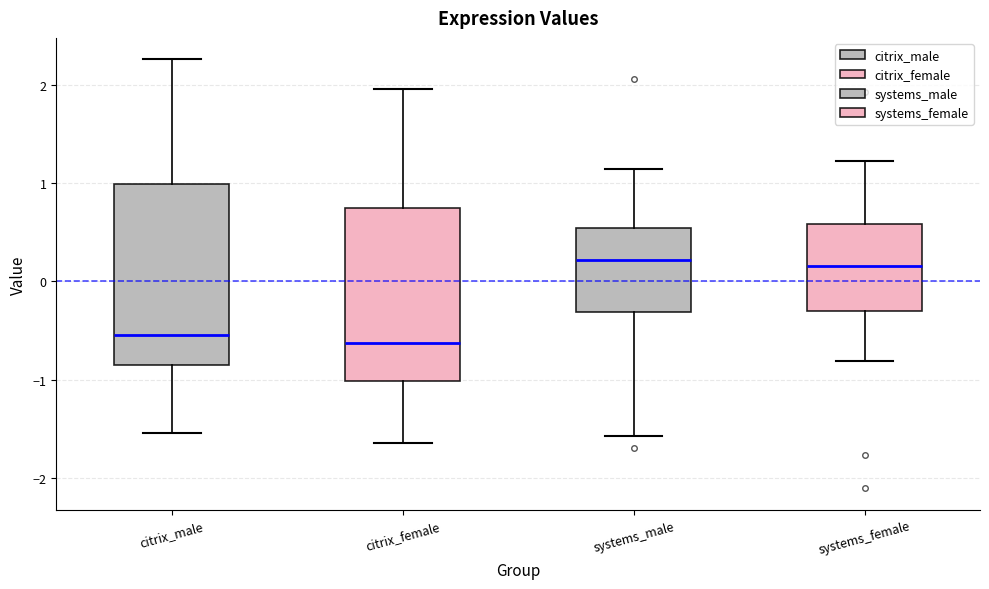

Where does the upper whisker of the box for systems_male end on the y-axis? The values are not printed on the chart, so give them approximately, as read against the axis.

1.1